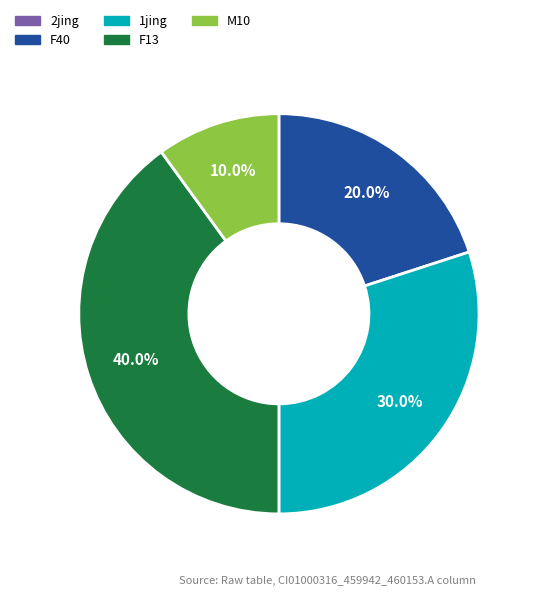

Does any single category account for the majority?

No